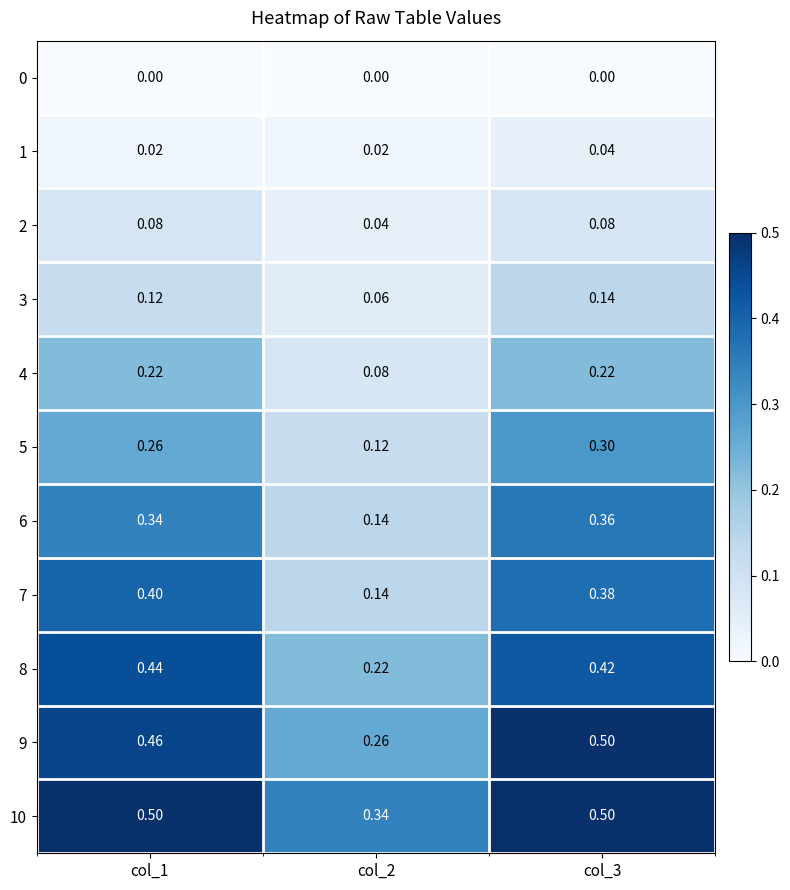

Is the value of 8 at col_1 greater than the value of 2 at col_1?

Yes